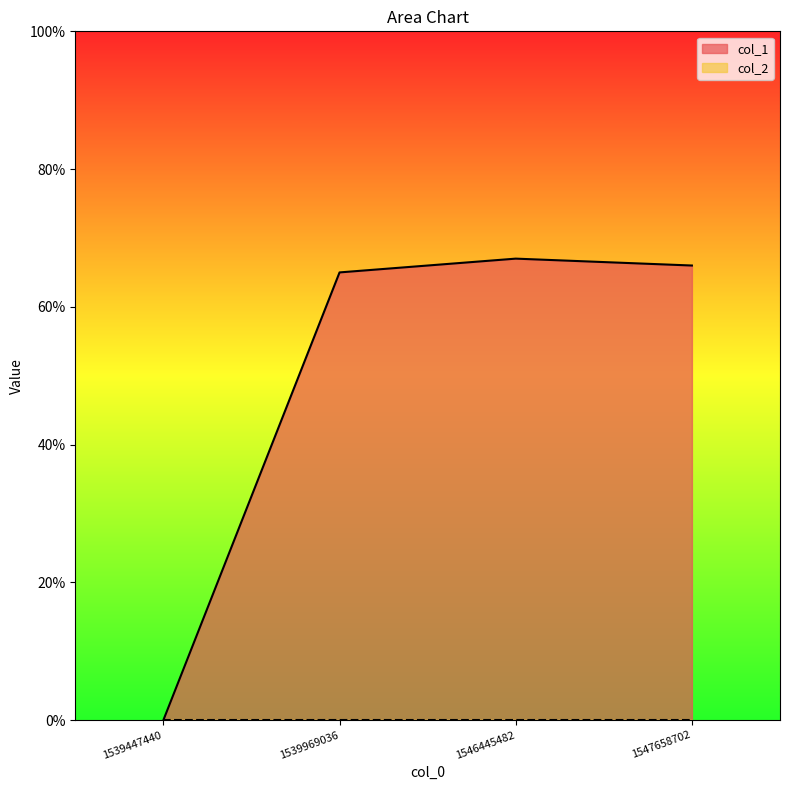

Reading right to left, extract all data points from this chart.

1547658702=66	1546445482=67	1539969036=65	1539447440=0